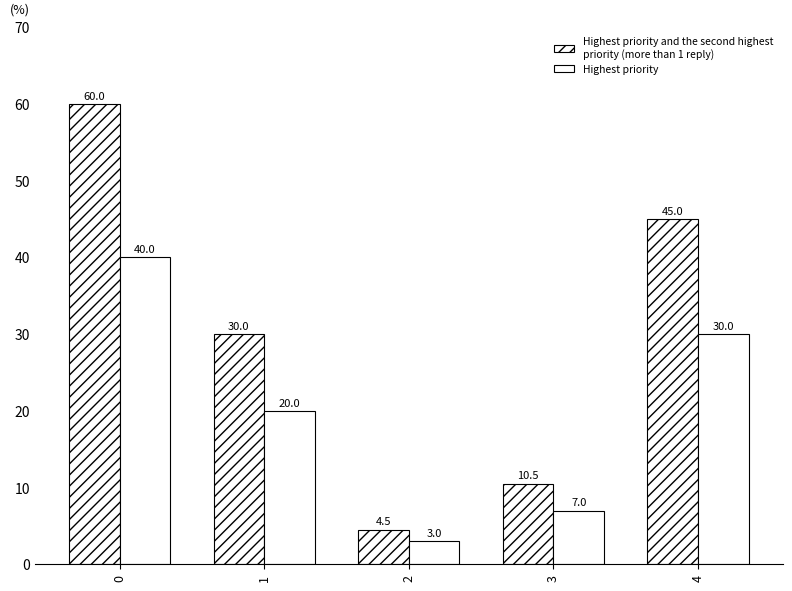

Reading left to right, transcribe all the data shown in this chart.

Highest priority and the second highest
priority (more than 1 reply): 60.0	30.0	4.5	10.5	45.0
Highest priority: 40.0	20.0	3.0	7.0	30.0